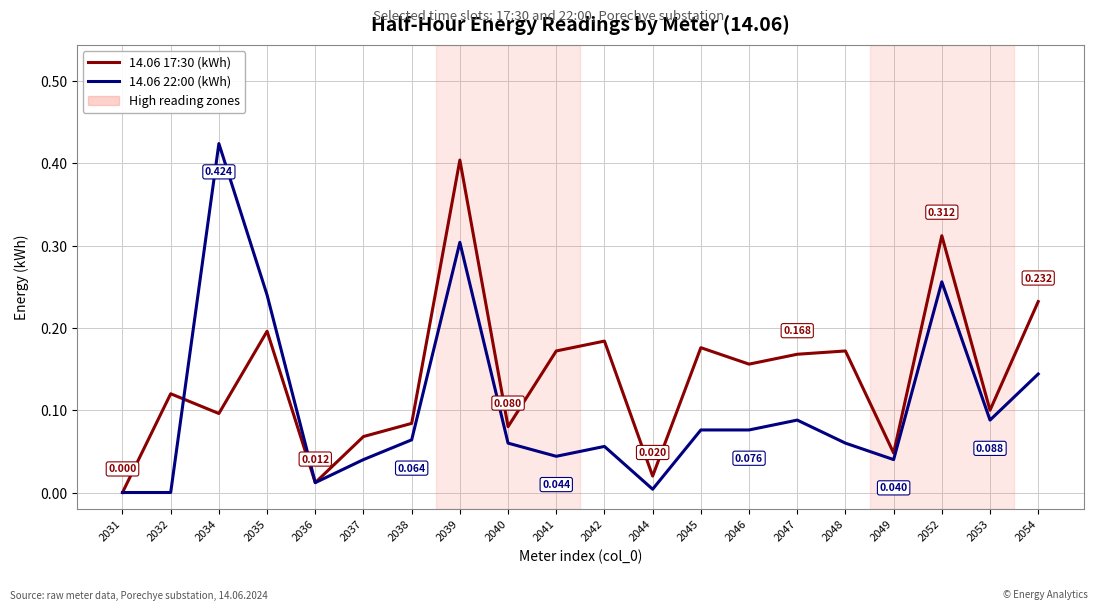

At which category does 14.06 22:00 (kWh) reach its first local peak?

2034